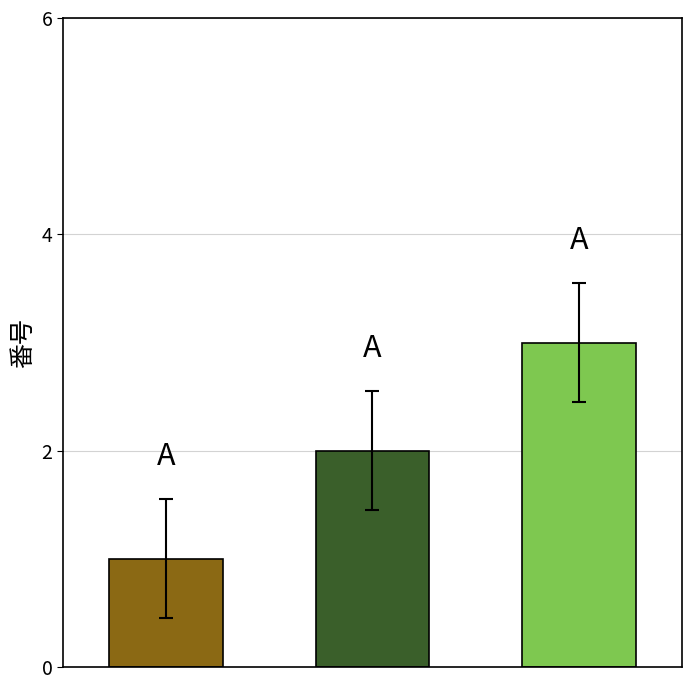

Reading right to left, what are all the values shown in this chart?

likes table=3	snacks table=2	members table=1